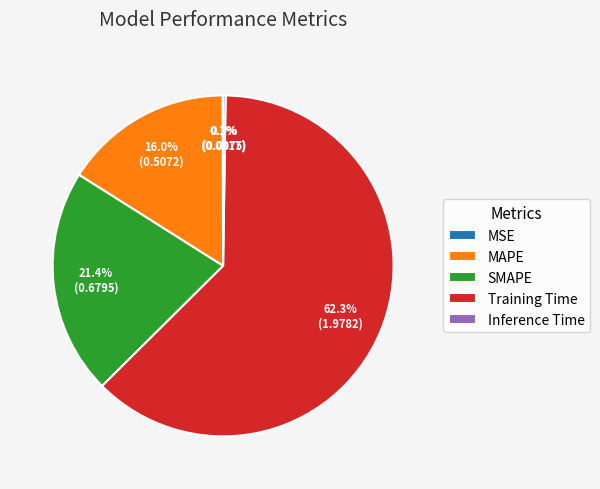

Which category accounts for the majority?

Training Time